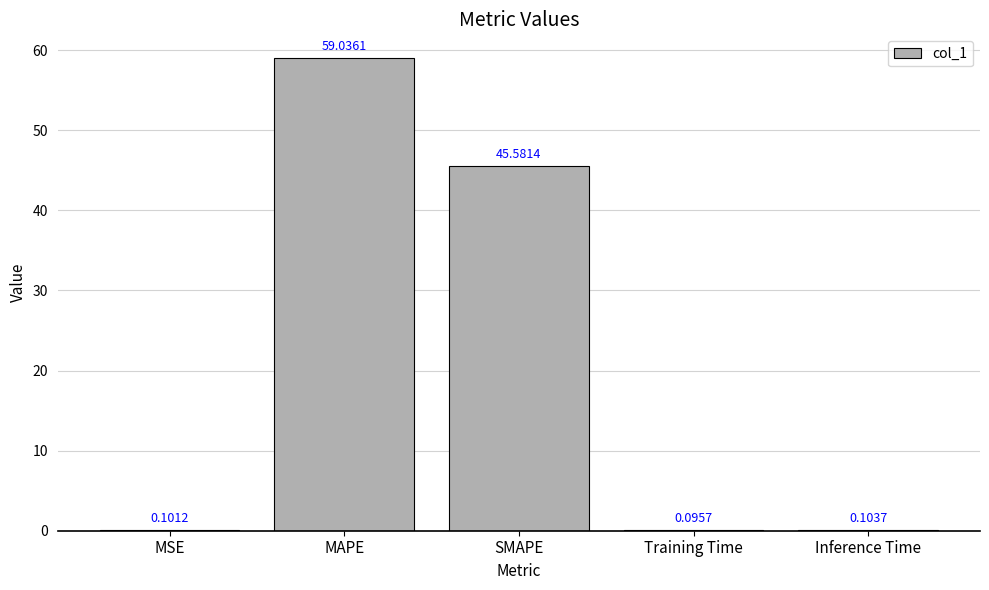

What is the sum of all values?

104.9